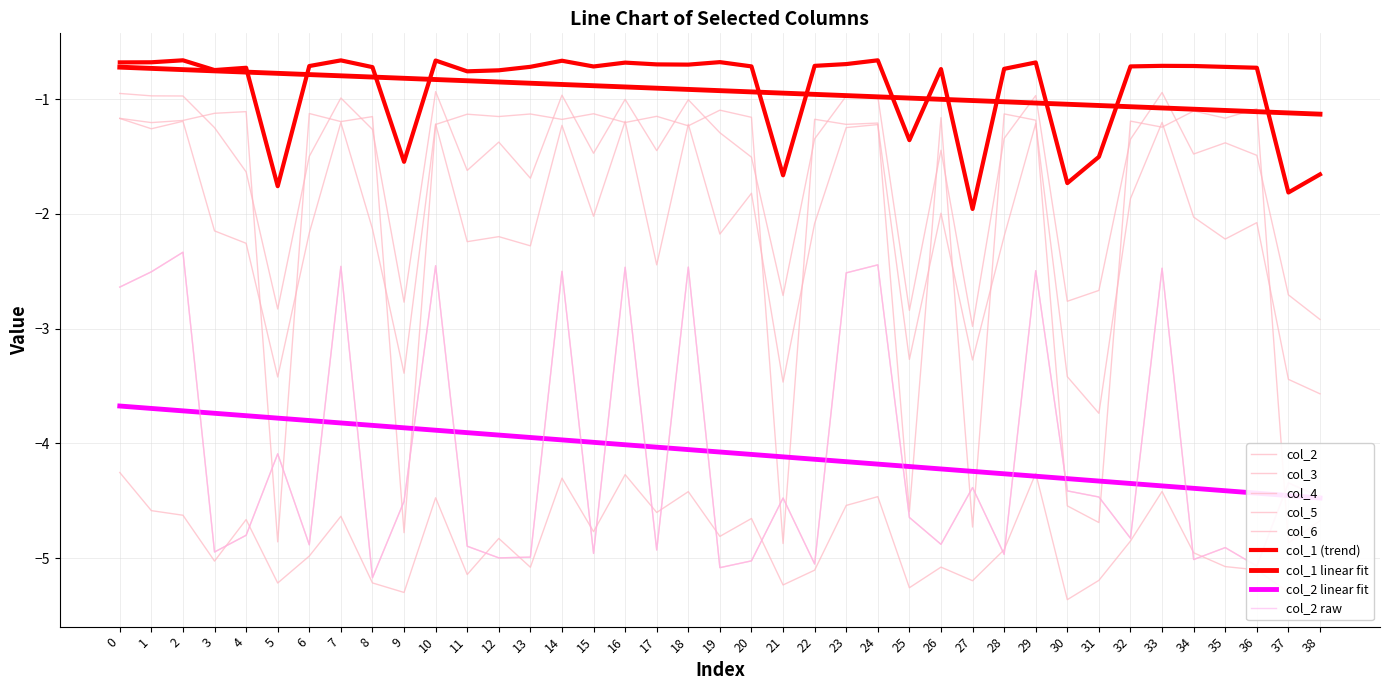

What is the difference between the maximum and minimum values in the col_5 series?

2.0